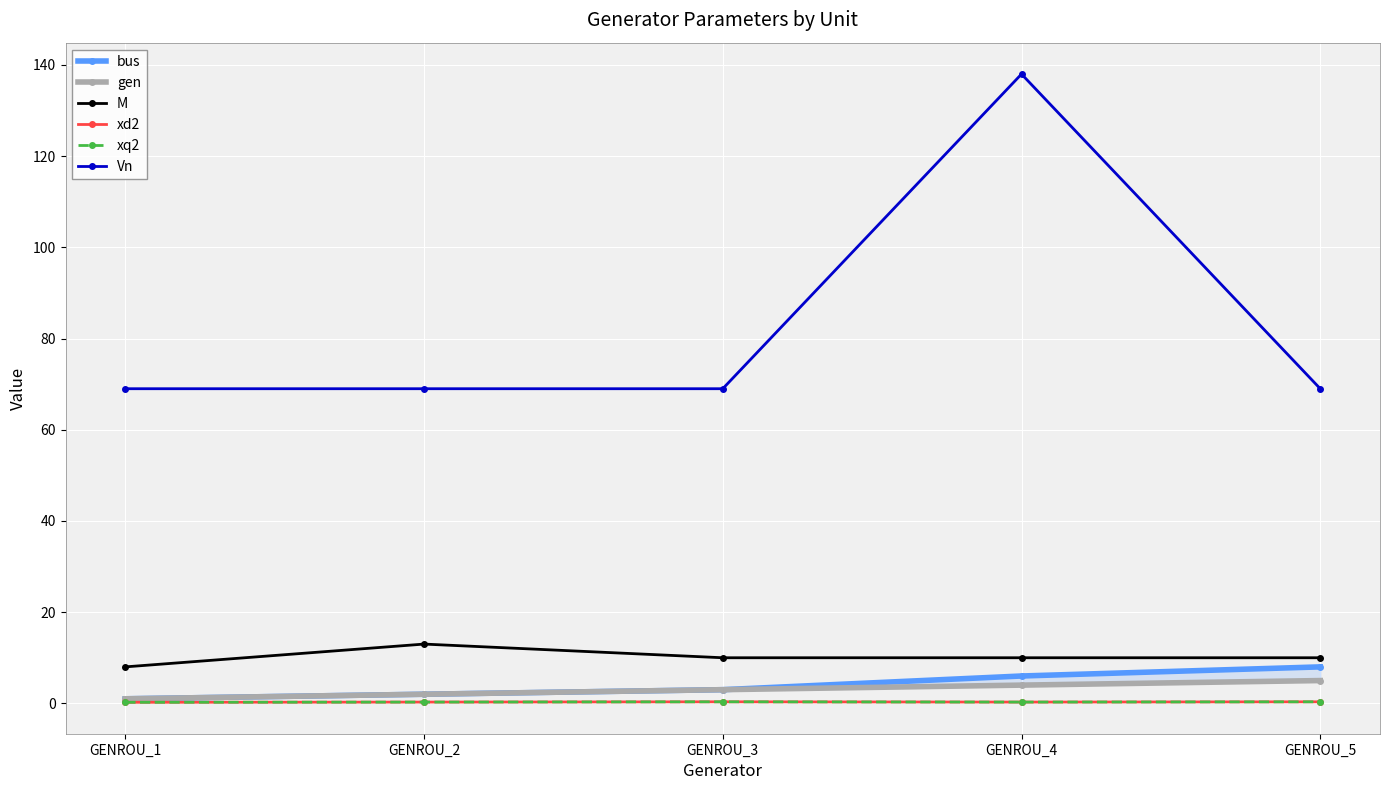

True or false: M and Vn intersect in this chart.

False